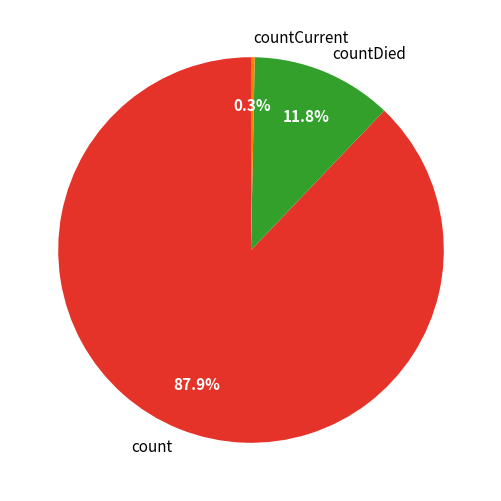

Does count represent more than half of the total?

Yes